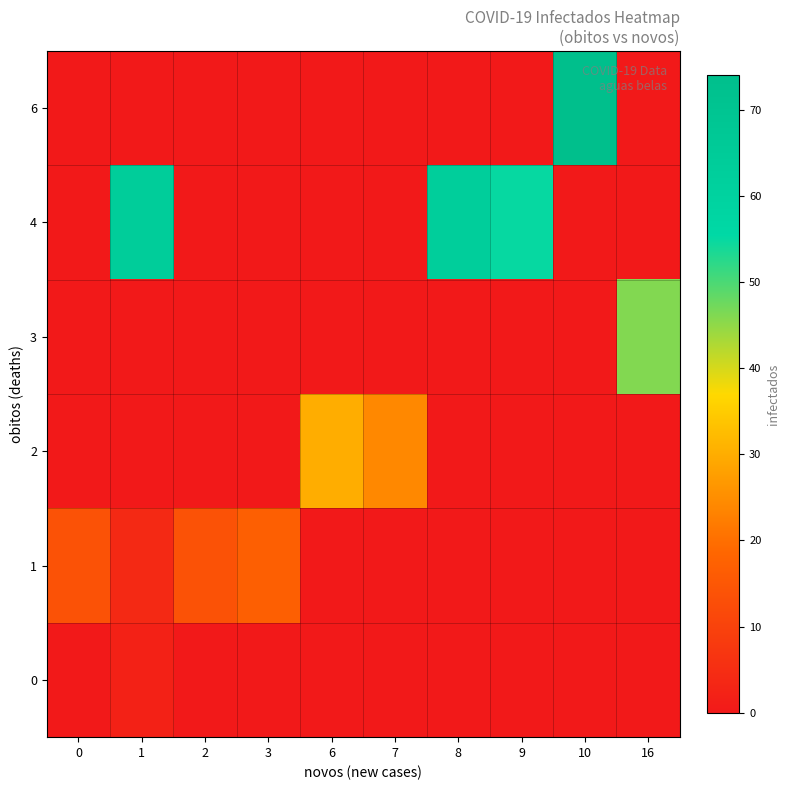

Reading left to right, what are all the values shown in this chart?

row_0: 0=0	1=2	2=0	3=0	6=0	7=0	8=0	9=0	10=0	16=0
row_1: 0=14	1=4	2=14	3=17	6=0	7=0	8=0	9=0	10=0	16=0
row_2: 0=0	1=0	2=0	3=0	6=30	7=24	8=0	9=0	10=0	16=0
row_3: 0=0	1=0	2=0	3=0	6=0	7=0	8=0	9=0	10=0	16=46
row_4: 0=0	1=64	2=0	3=0	6=0	7=0	8=63	9=55	10=0	16=0
row_5: 0=0	1=0	2=0	3=0	6=0	7=0	8=0	9=0	10=74	16=0